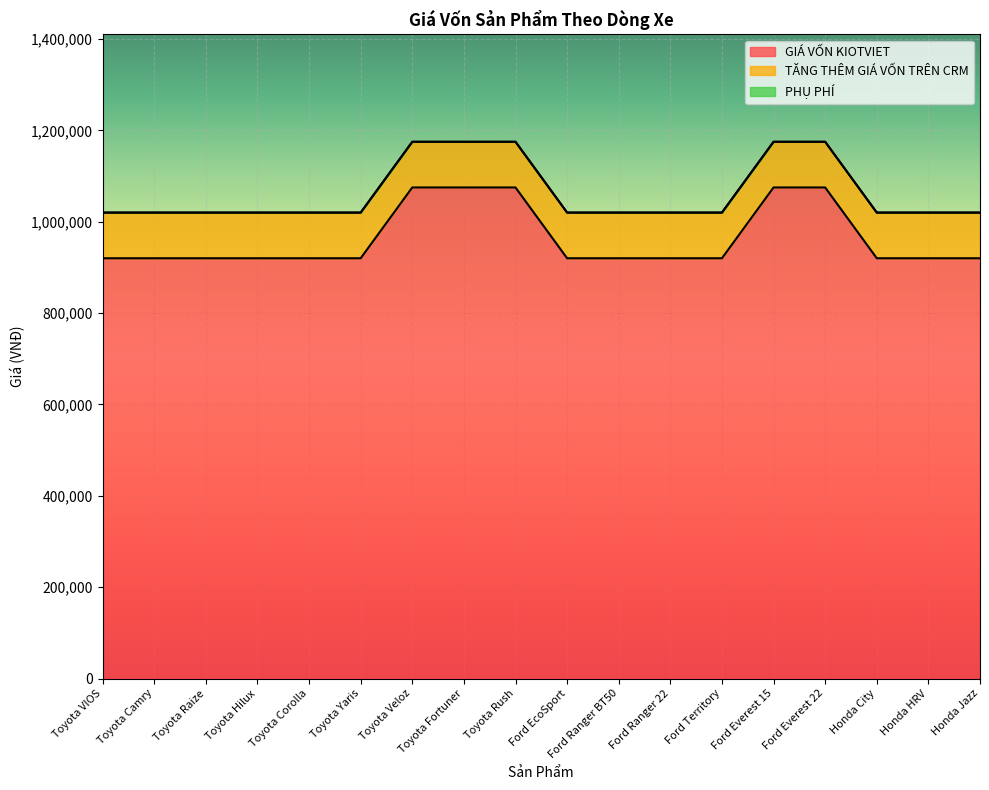

Between Toyota Corolla and Honda HRV, which series saw the biggest shift?

GIÁ VỐN KIOTVIET